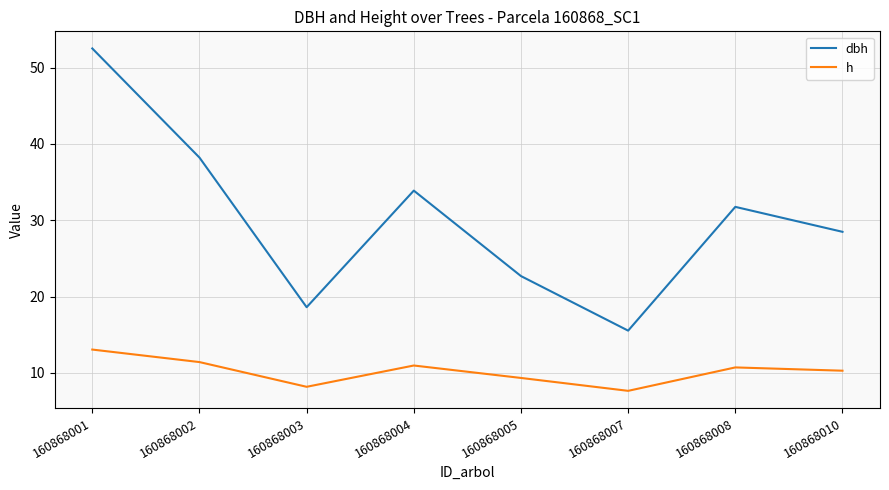

How many lines are shown in the chart?

2